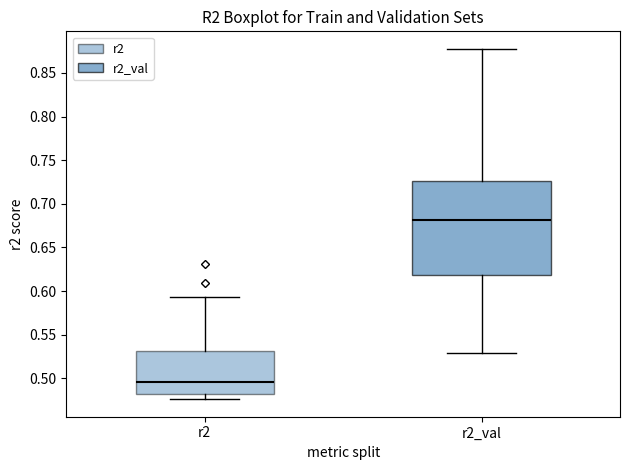

Where does the median line of the box for r2_val sit on the y-axis? The values are not printed on the chart, so give them approximately, as read against the axis.

0.680